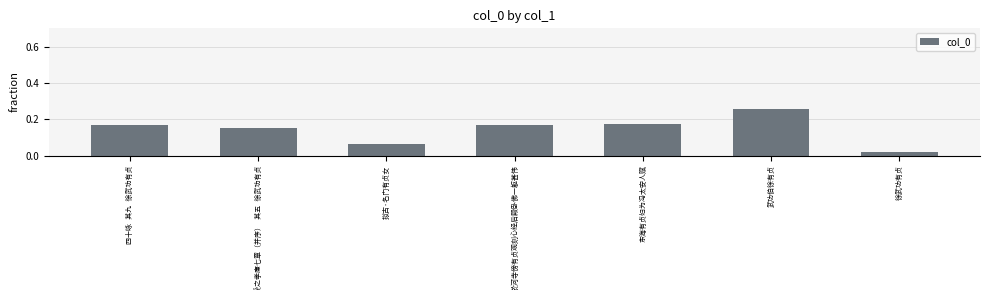

What is the sum of all values?

1.0